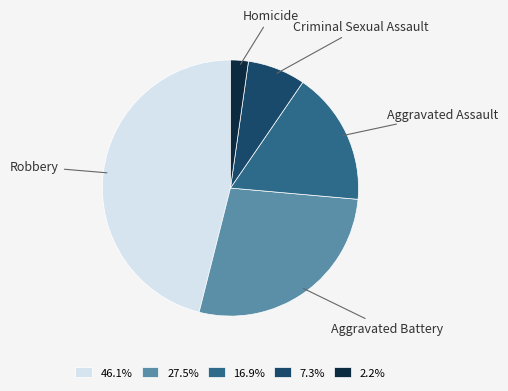

Is there a majority slice in this chart?

No